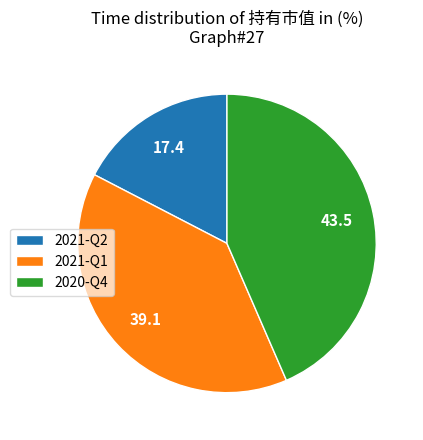

True or false: 2021-Q1 accounts for 26% of the total.

False